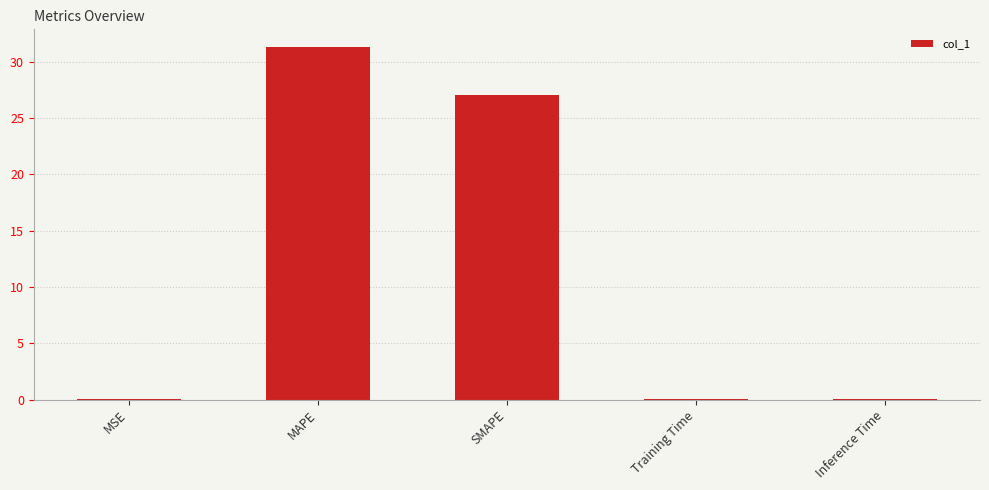

What is the maximum value shown in the chart?

31.3